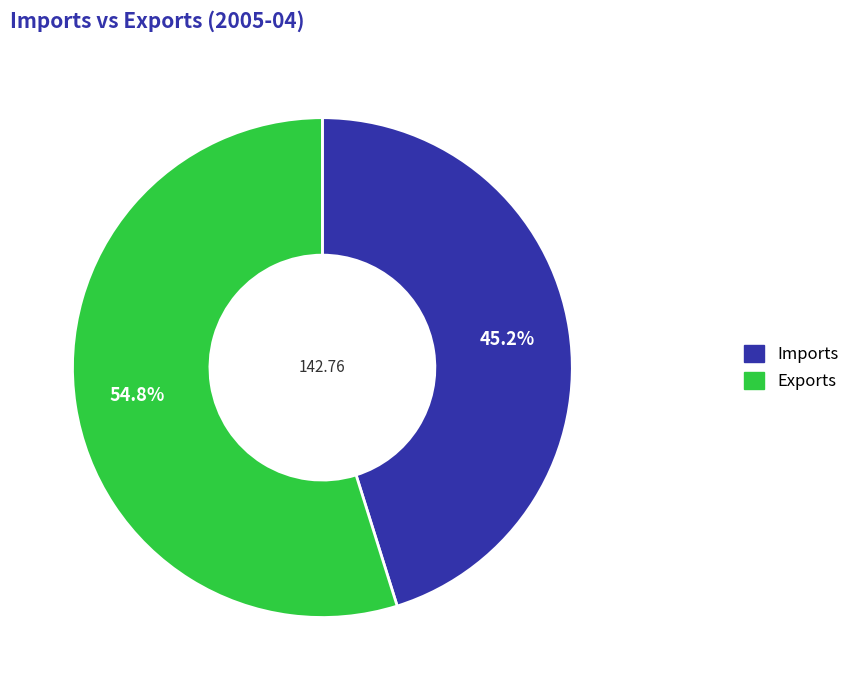

How many segments does this pie chart have?

2